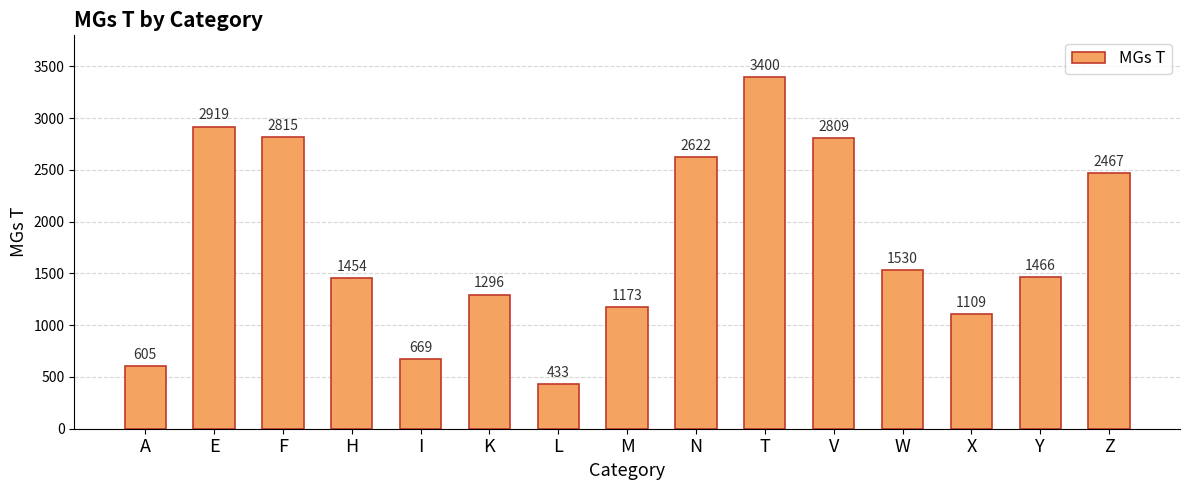

What is the label of the 15th bar from the right?

A